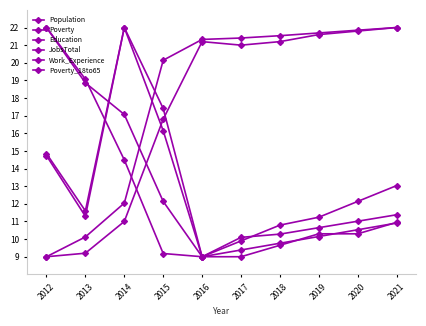

What is the difference between the maximum and minimum values in the Work_Experience series?

13.0